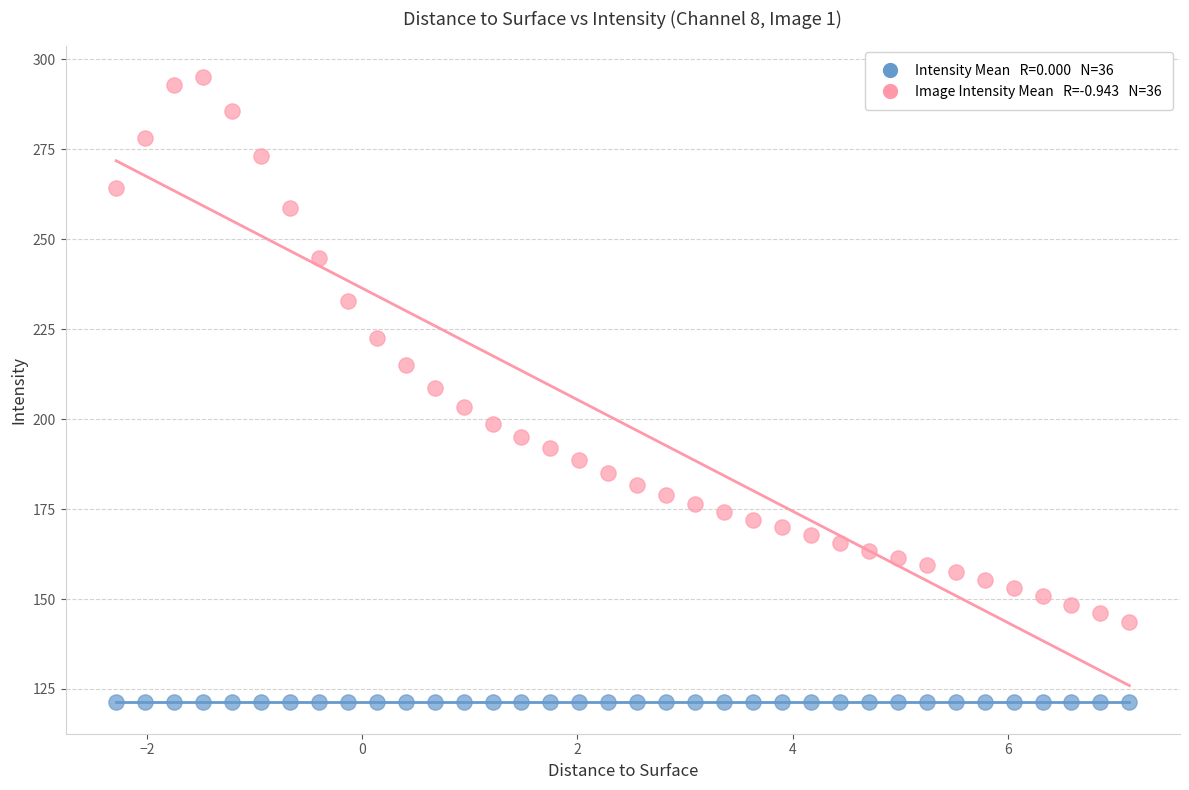

How many data points are displayed?

72